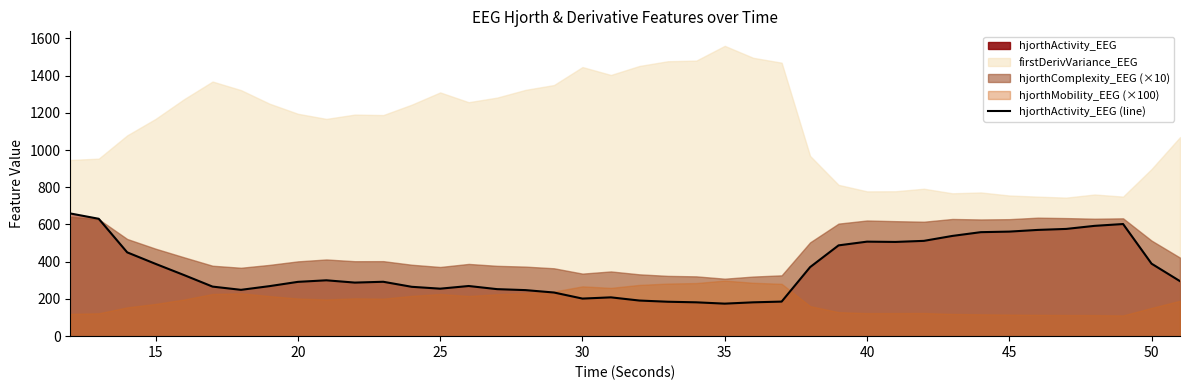

What is the smallest value displayed?

174.8